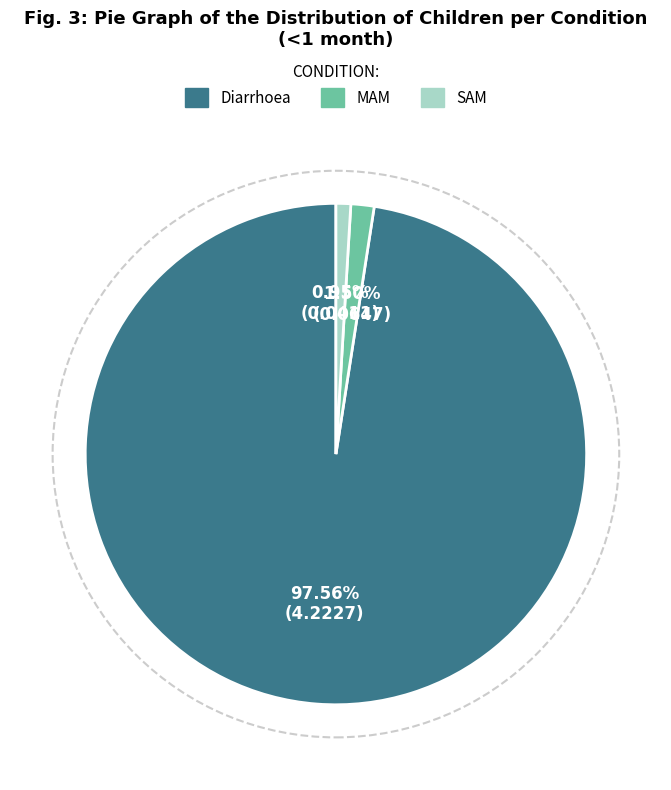

To the nearest percent, what is the combined percentage of Diarrhoea and SAM?

99%